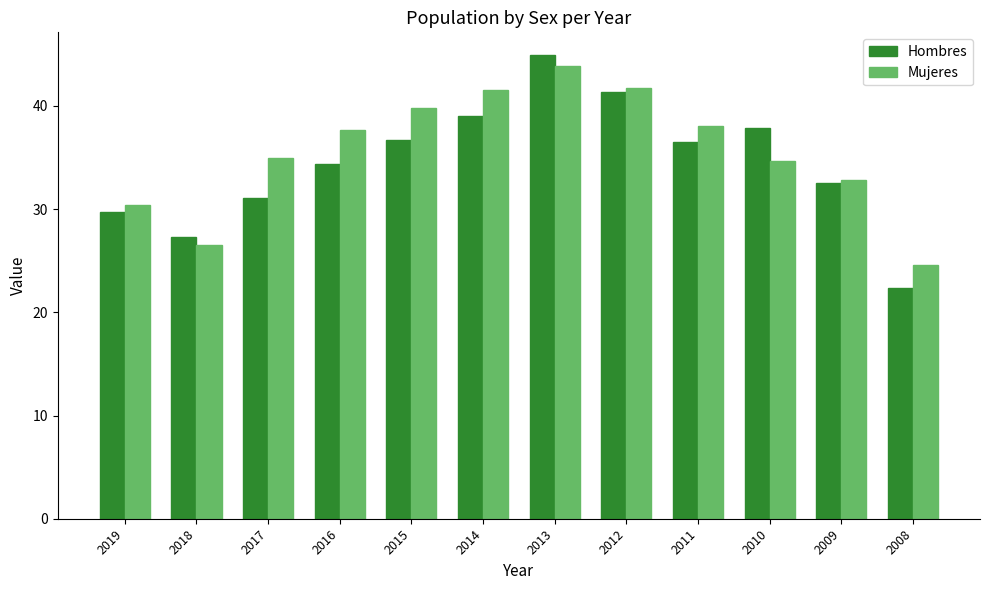

Reading left to right, transcribe all the data shown in this chart.

Hombres: 2019=29.8	2018=27.3	2017=31.1	2016=34.4	2015=36.7	2014=39.0	2013=44.9	2012=41.3	2011=36.5	2010=37.9	2009=32.6	2008=22.3
Mujeres: 2019=30.4	2018=26.5	2017=35.0	2016=37.7	2015=39.8	2014=41.6	2013=43.8	2012=41.8	2011=38.1	2010=34.7	2009=32.9	2008=24.6